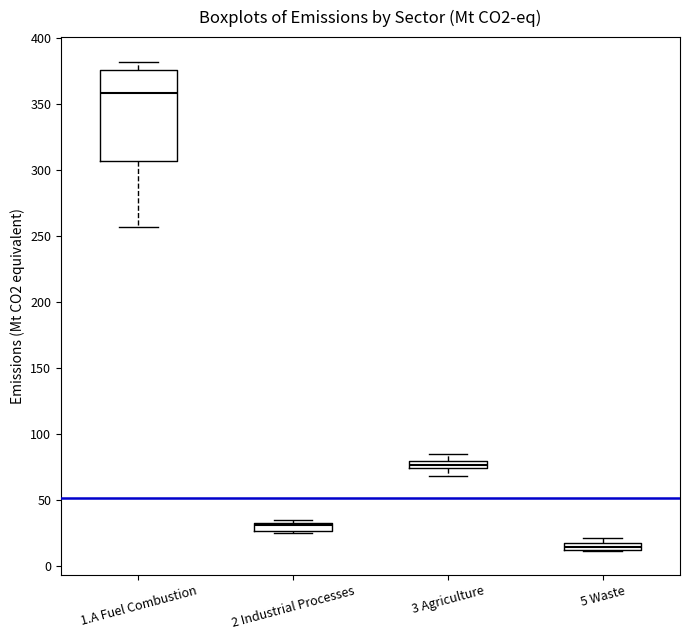

Which box is the tallest, from its lower edge to its upper edge?

1.A Fuel Combustion